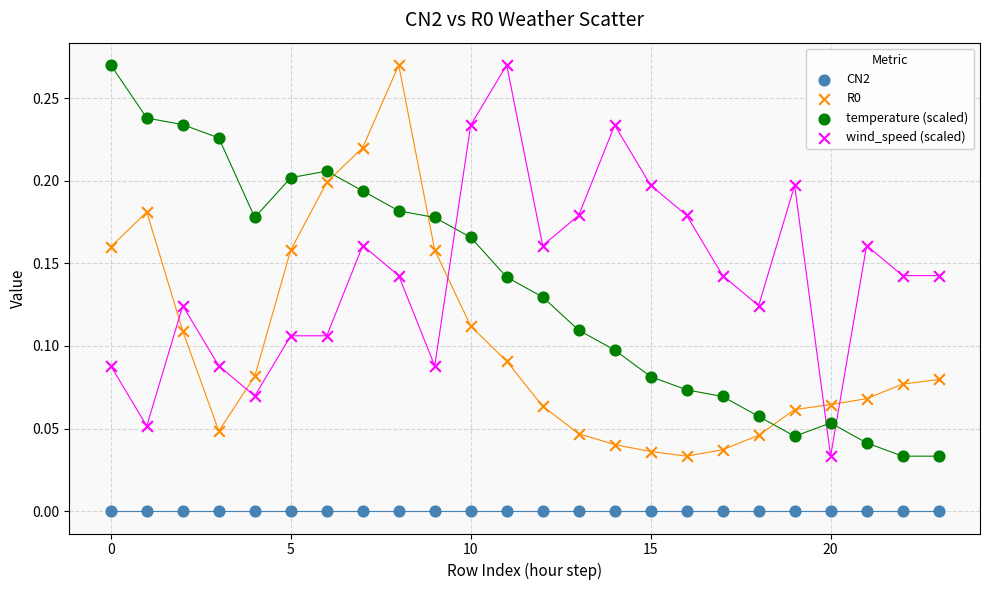

Which series reaches the minimum Y coordinate?

CN2